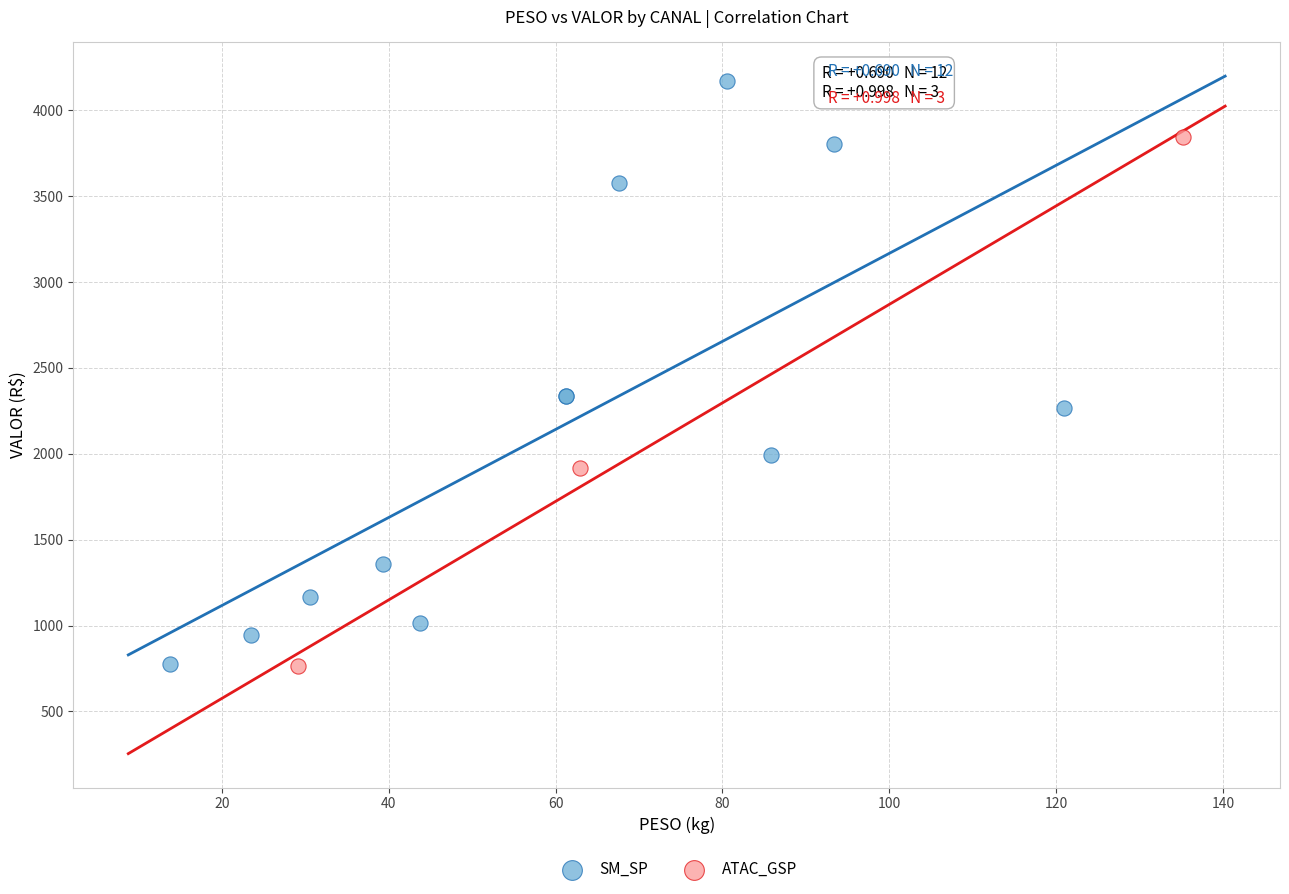

What are all the series names shown in the legend?

SM_SP, ATAC_GSP